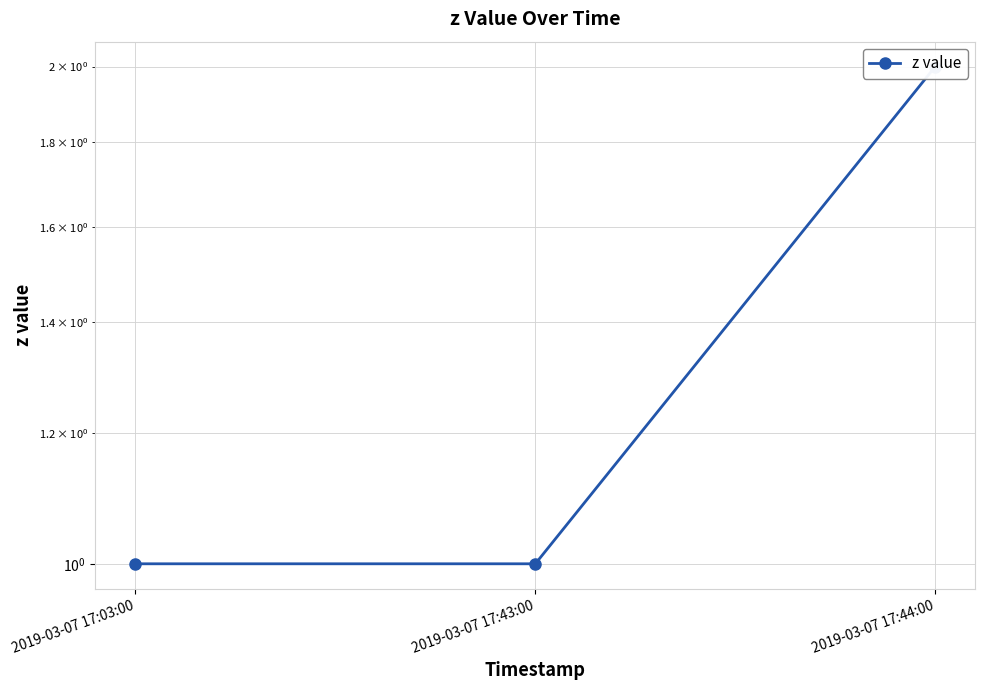

What is the approximate value at 2019-03-07 17:44:00?

2